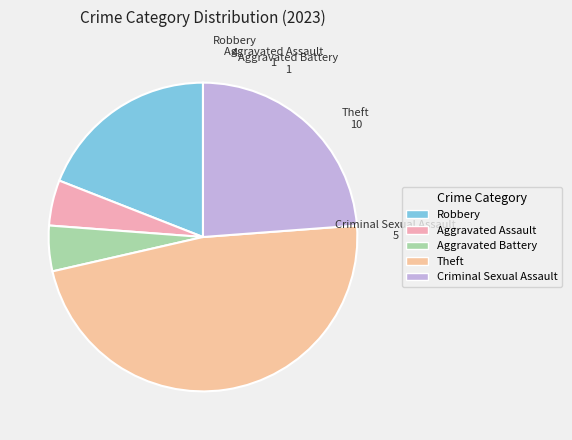

Which has a higher value, Robbery or Aggravated Battery?

Robbery